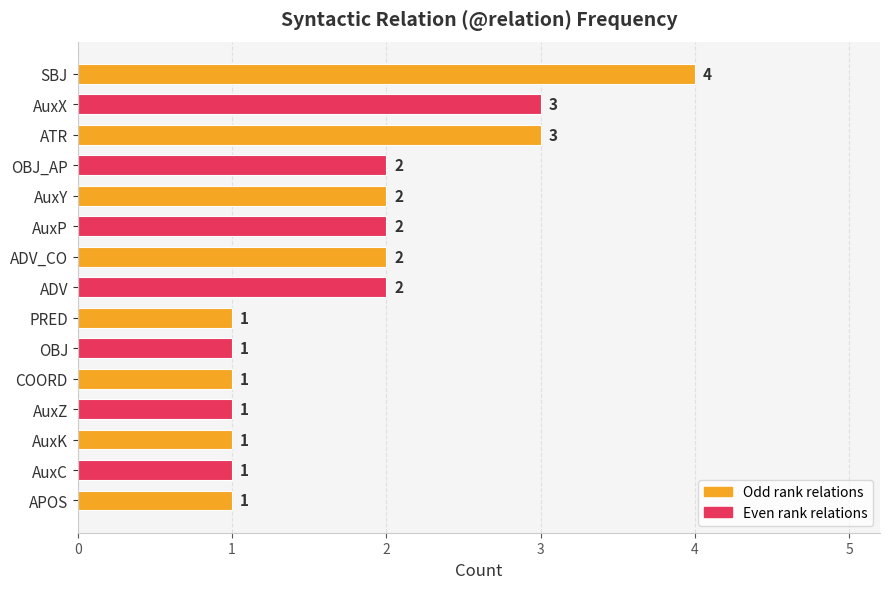

What is the difference between the maximum and minimum values?

3